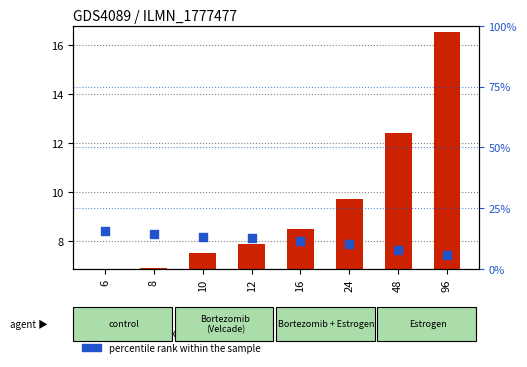

At which category is the sum across all series the highest?

96